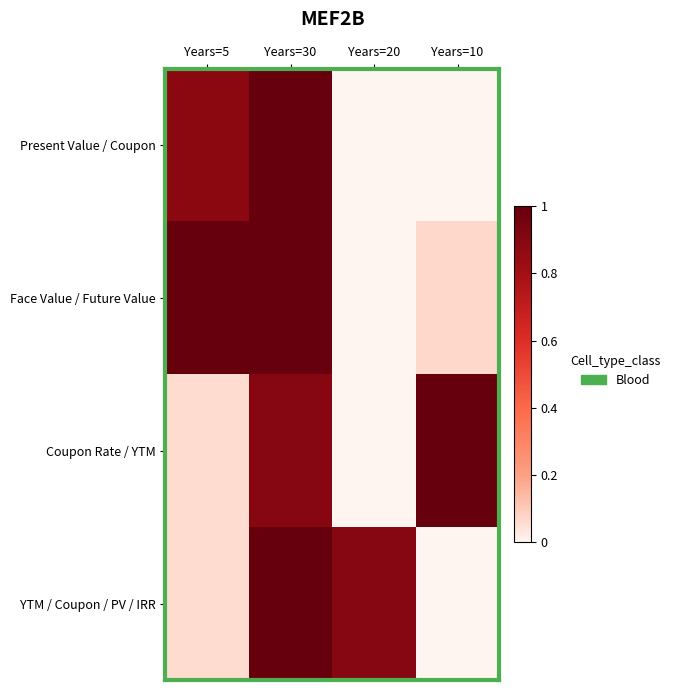

Which series has the widest spread of values?

Present Value / Coupon